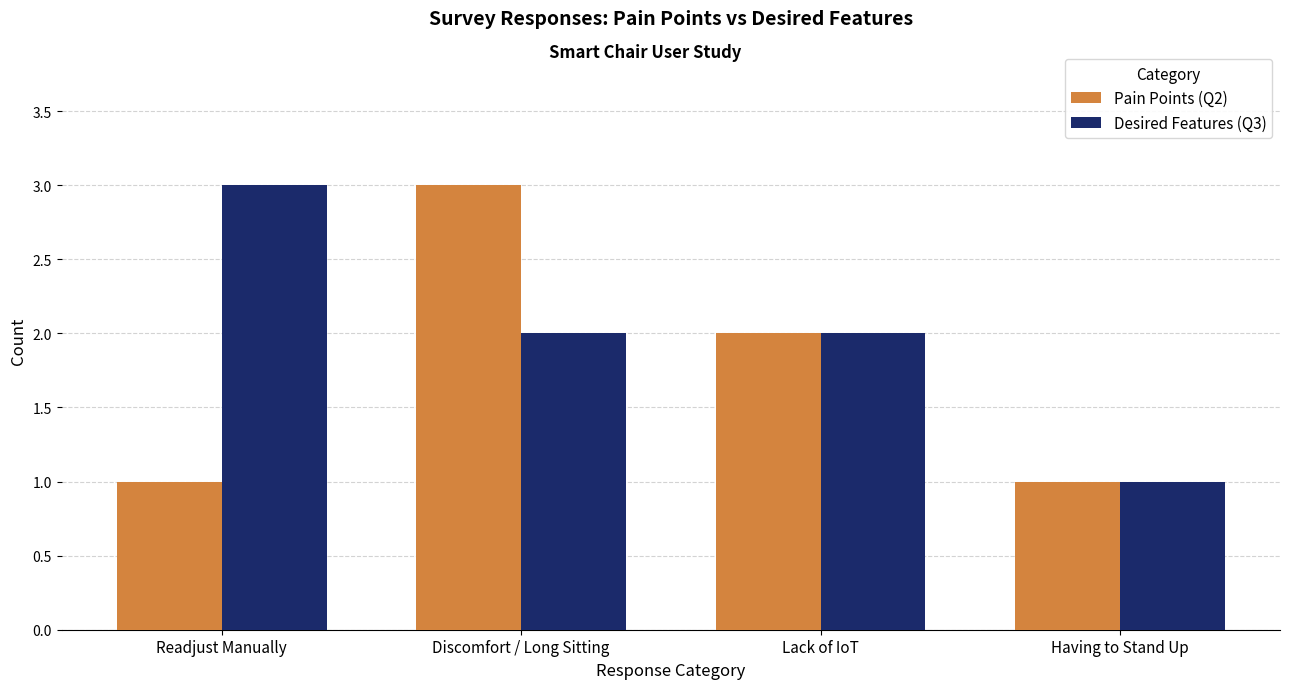

What is the label of the 4th bar from the left?

Having to Stand Up